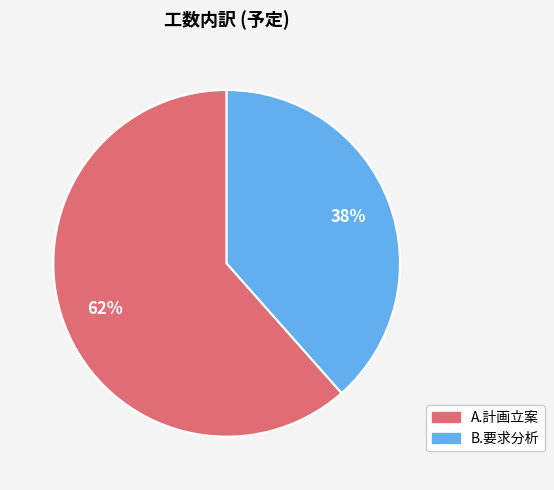

Count the number of slices in the pie.

2